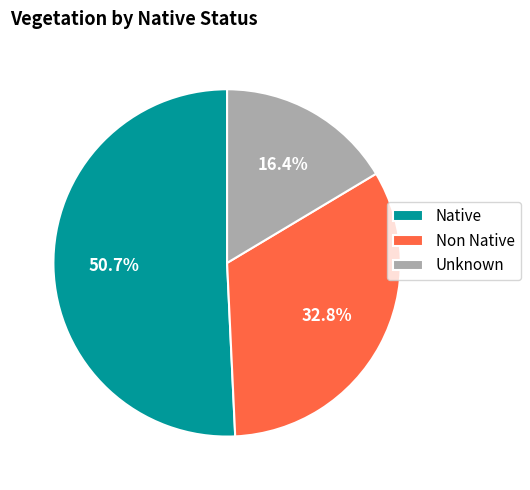

Rank the categories by value from lowest to highest.

Unknown, Non Native, Native